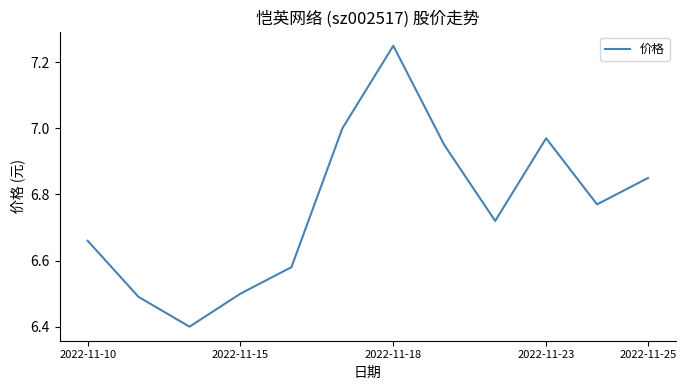

What is the minimum value shown in the chart?

6.4